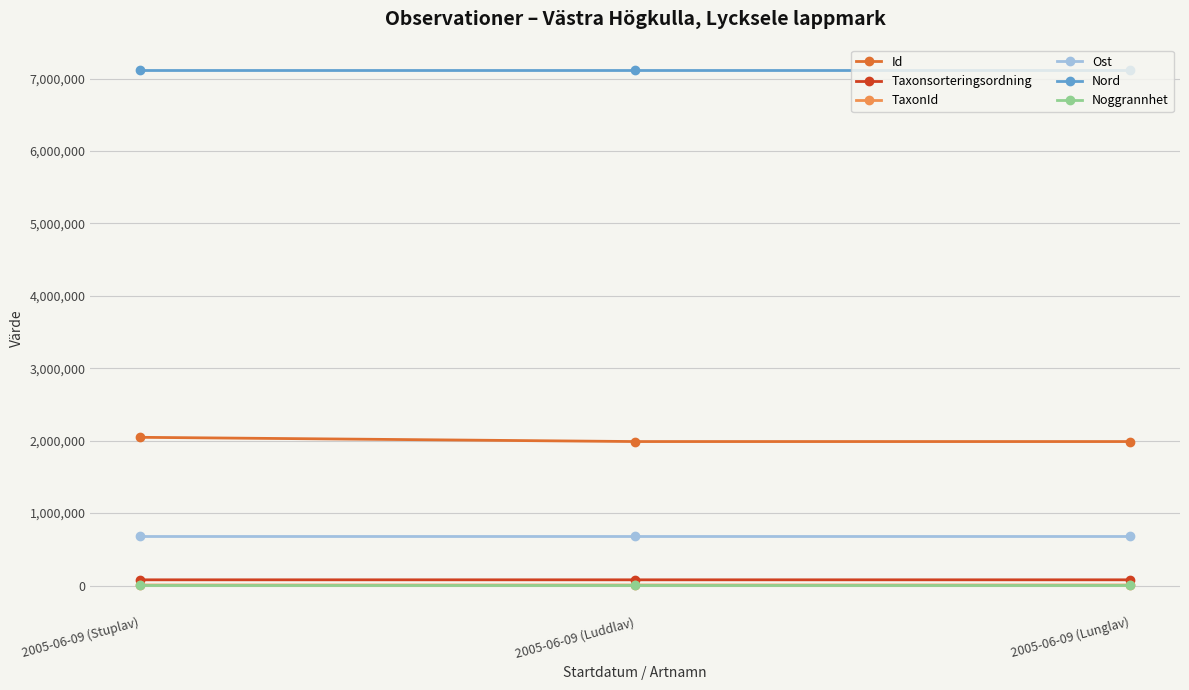

Does the chart have visible grid lines?

Yes